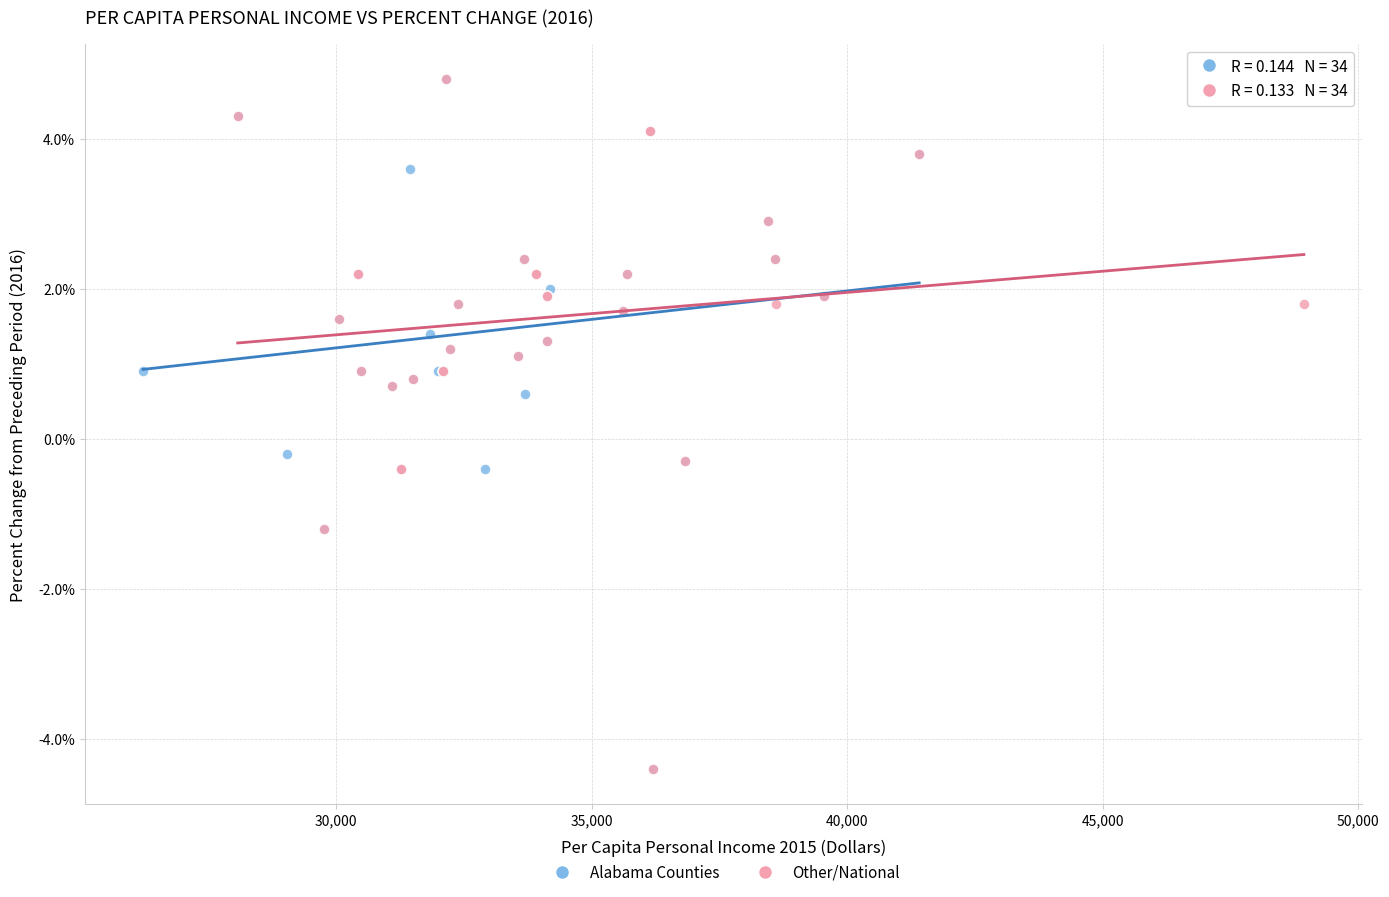

What are all the series names shown in the legend?

Alabama Counties, Other/National